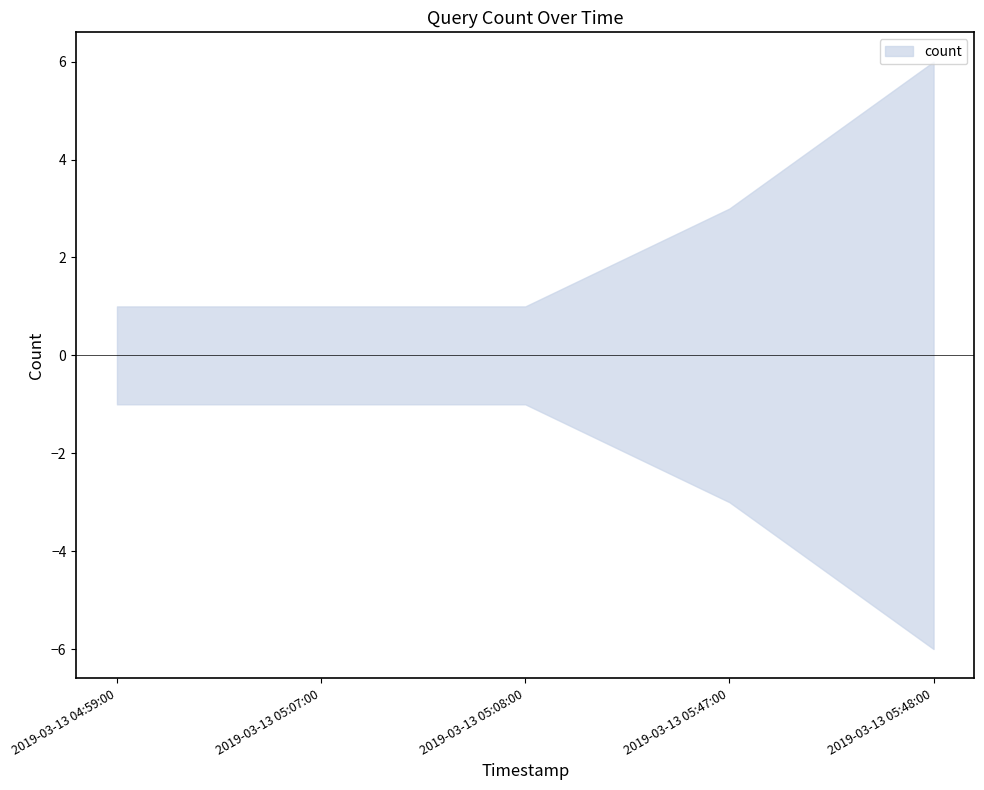

Count the number of data series in this chart.

1